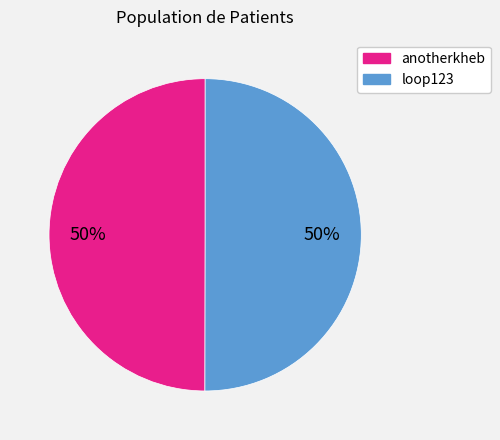

The anotherkheb slice represents 50% of the pie. True or false?

True